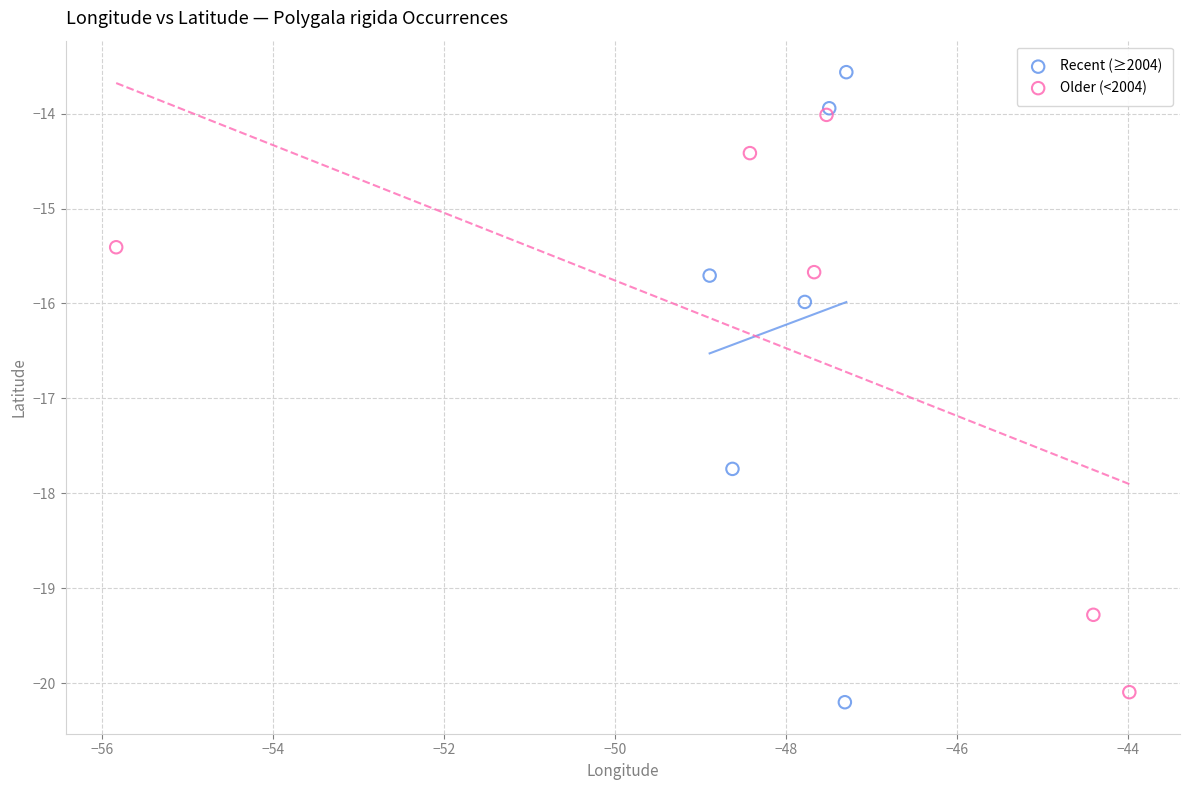

Which series has the largest Y range (max minus min)?

Recent (≥2004)